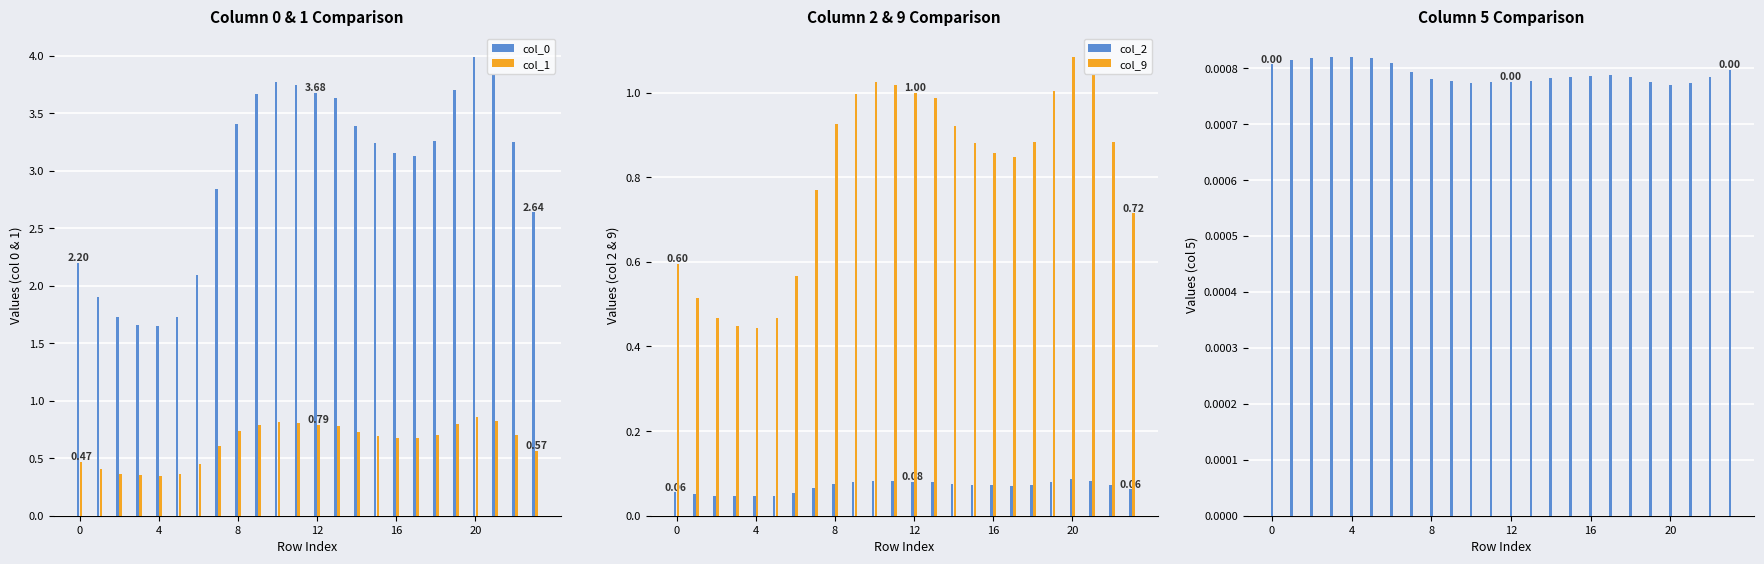

What is the value of the col_1 bar at the 11th from the left?

0.8